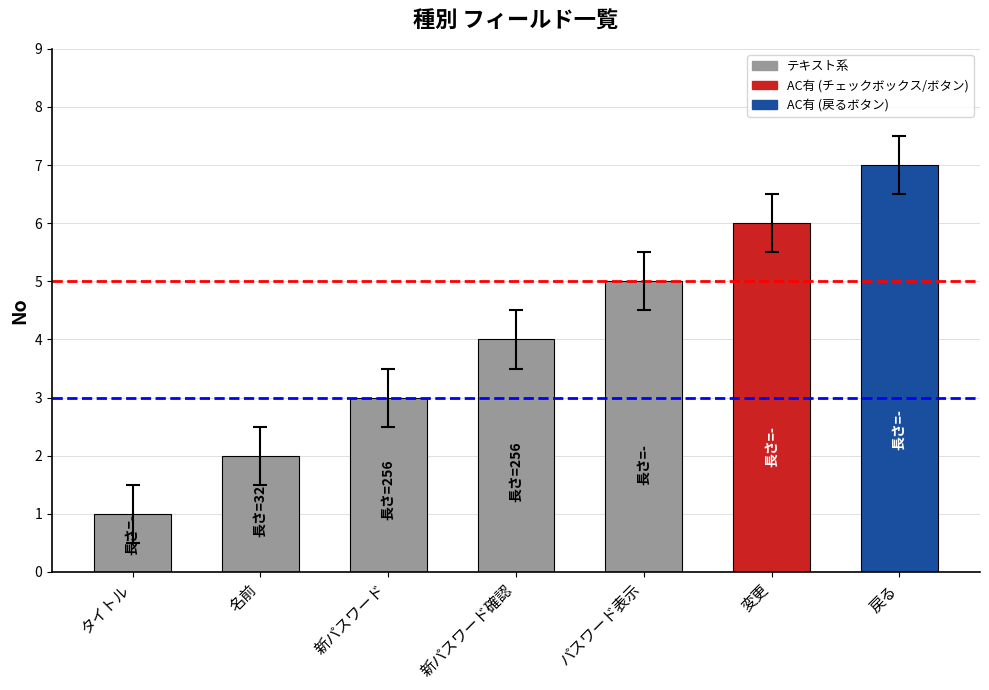

How many values are between 2 and 6?

5